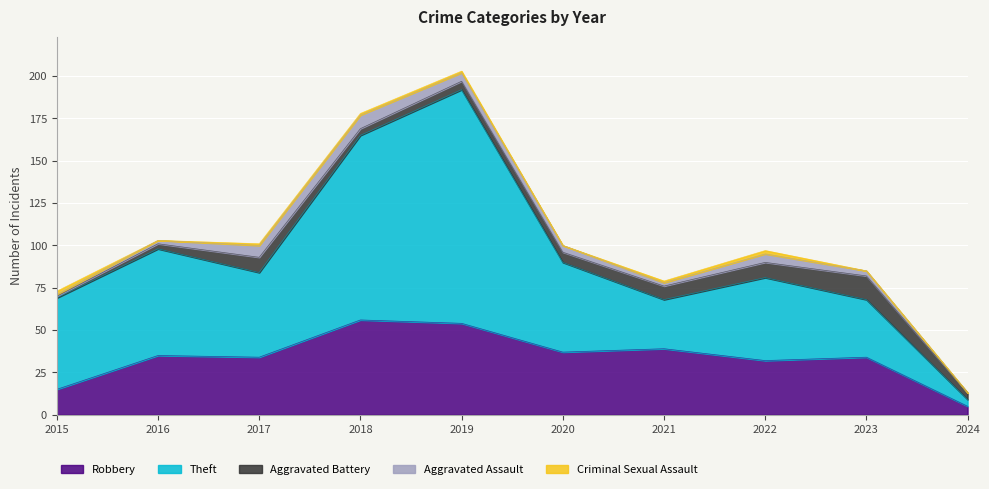

At which category is the sum across all series the highest?

2019